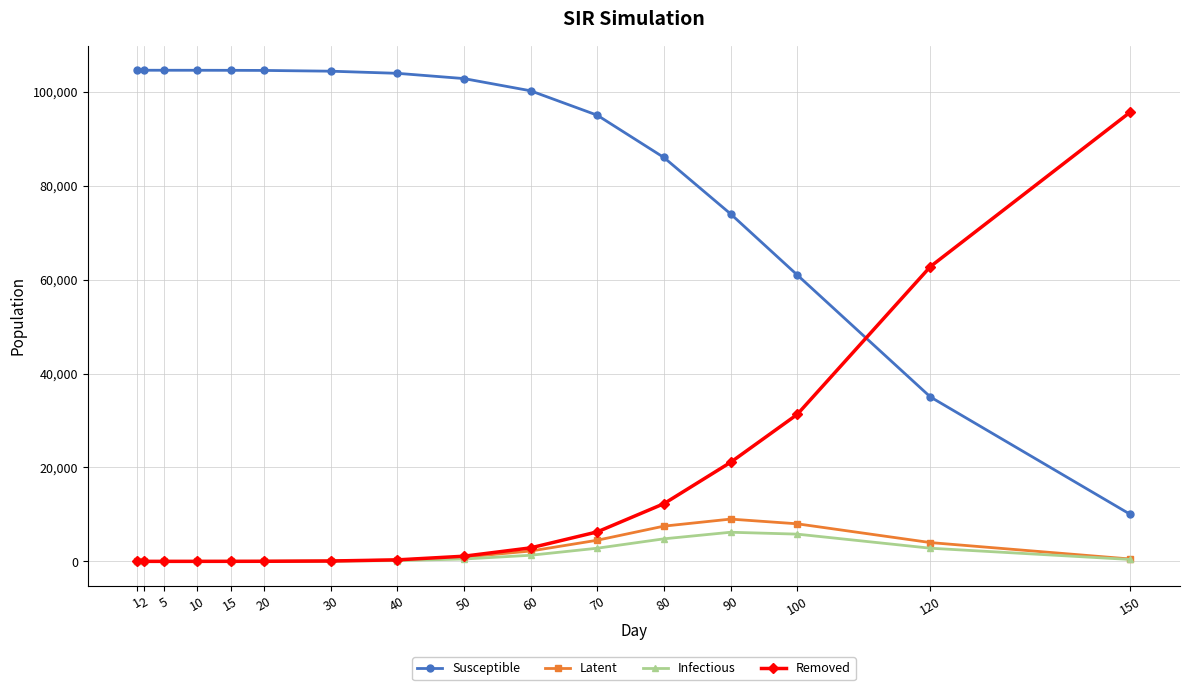

Is the value of Susceptible at 40 greater than the value of Latent at 30?

Yes